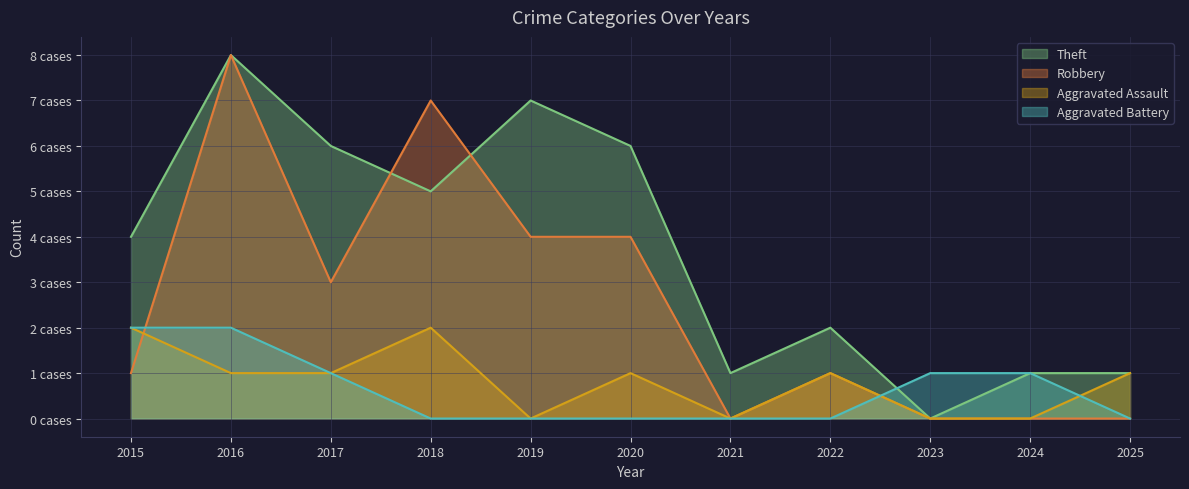

At which label is Robbery closest to 4?

2019